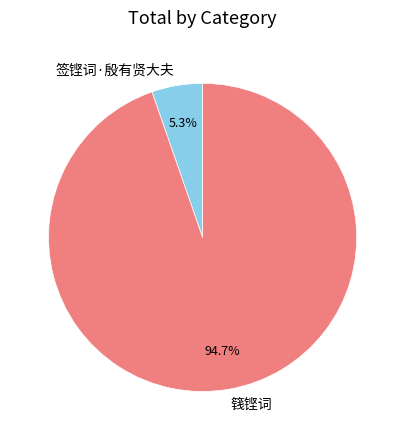

What is the largest slice in the pie chart?

篯铿词